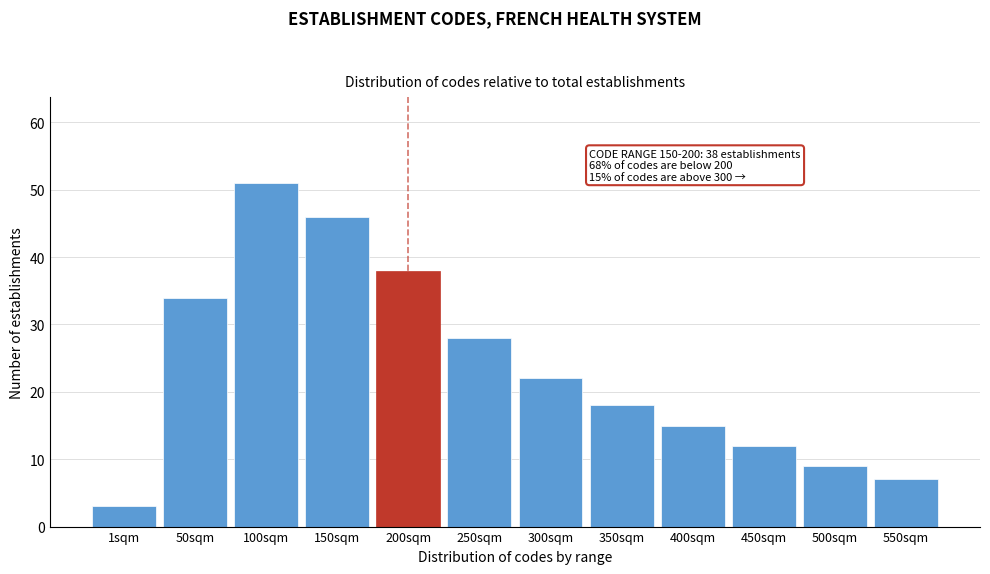

Reading left to right, transcribe all the data shown in this chart.

1sqm=3	50sqm=34	100sqm=51	150sqm=46	200sqm=38	250sqm=28	300sqm=22	350sqm=18	400sqm=15	450sqm=12	500sqm=9	550sqm=7